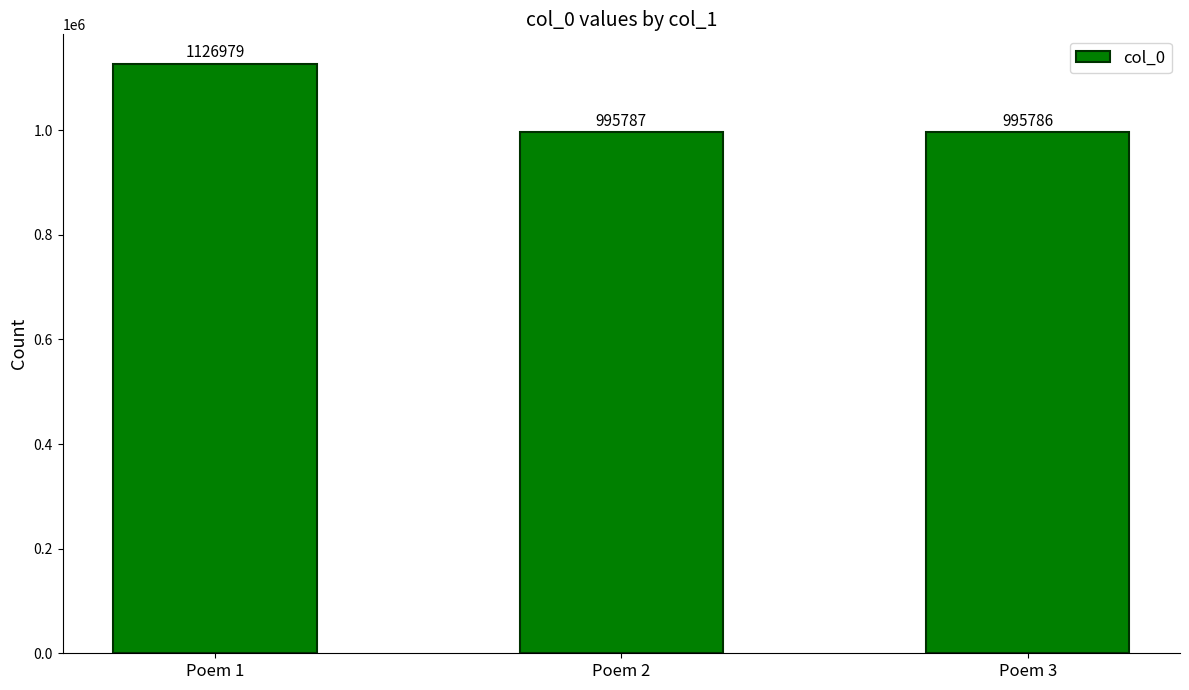

What is the sum of the values at Poem 2 and Poem 1?

2122766